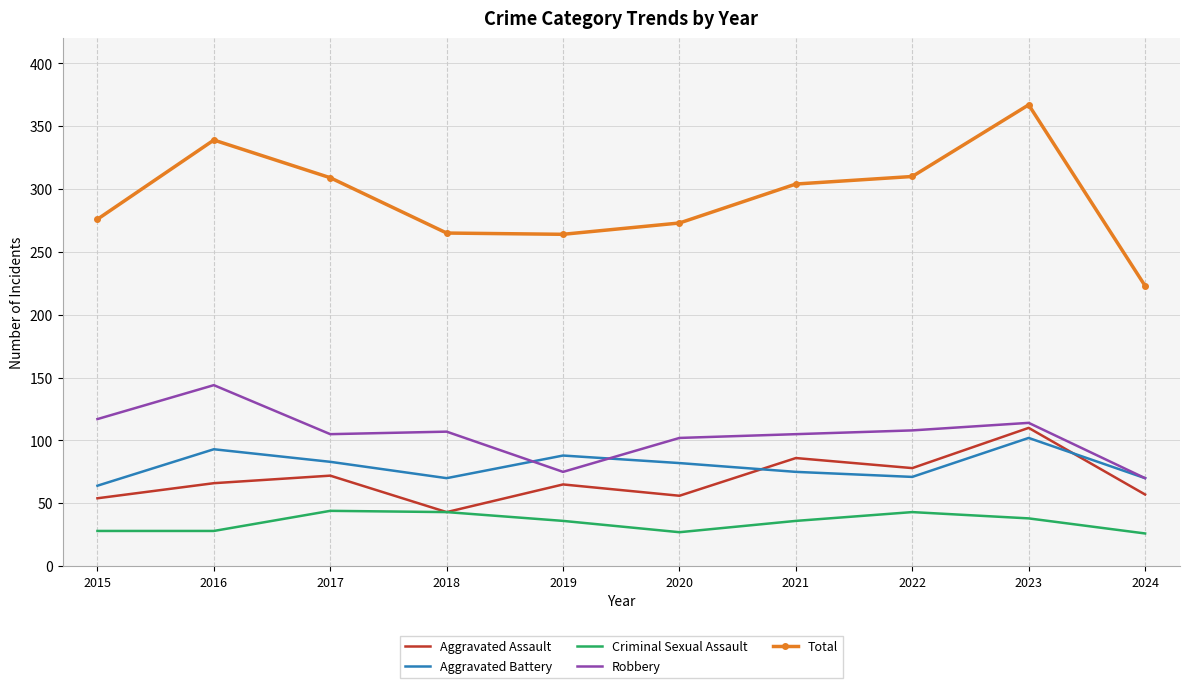

Which category has the highest value in the Aggravated Battery series?

2023